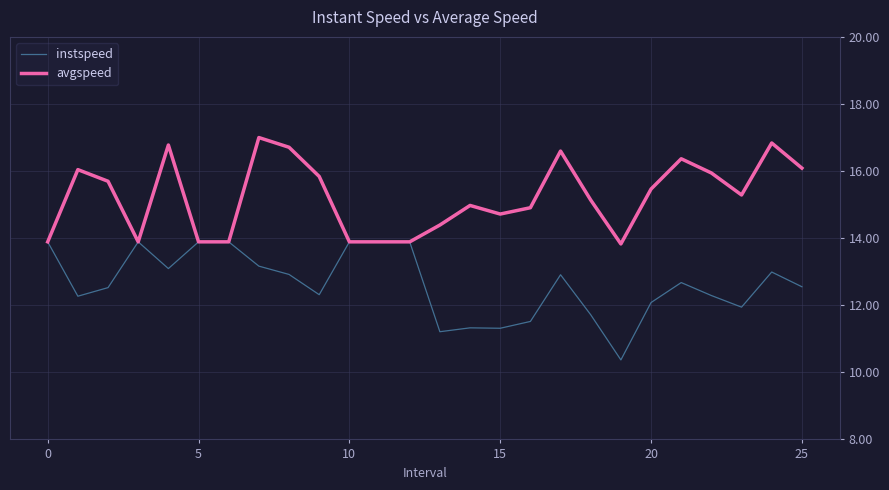

What is the maximum value shown in the chart?

17.0